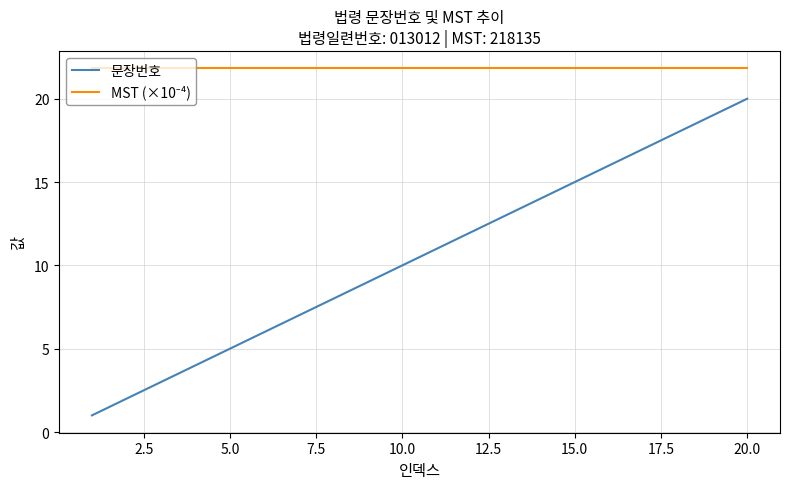

Which series has the largest range (max minus min)?

문장번호